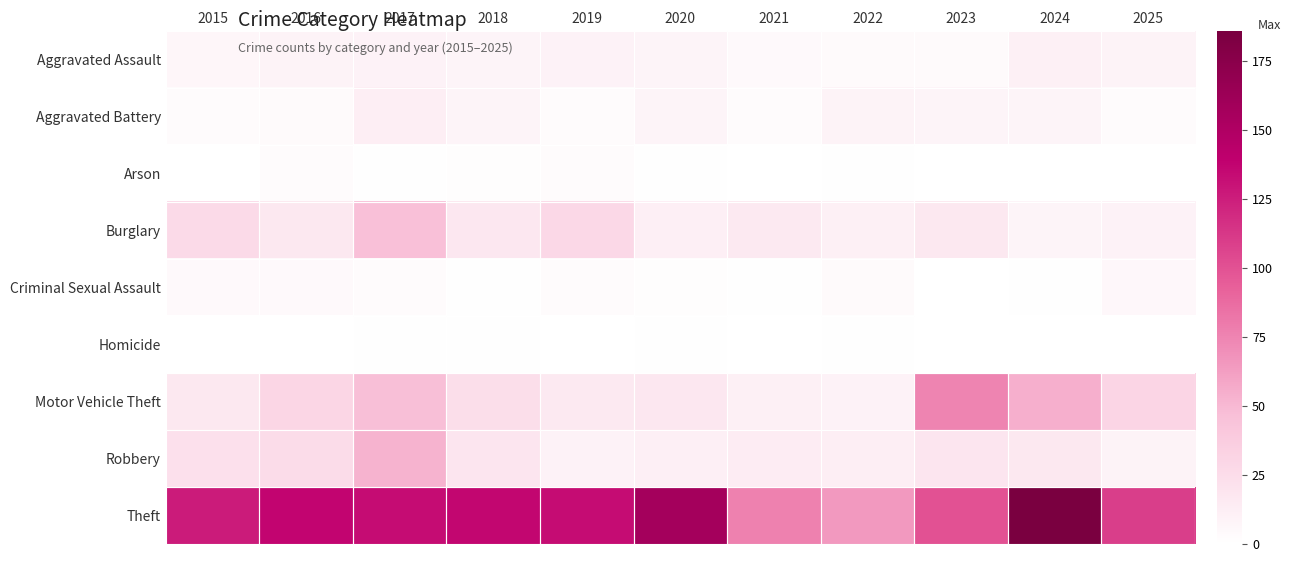

List the series in order of their peak value, highest first.

Theft, Motor Vehicle Theft, Robbery, Burglary, Aggravated Battery, Aggravated Assault, Criminal Sexual Assault, Arson, Homicide